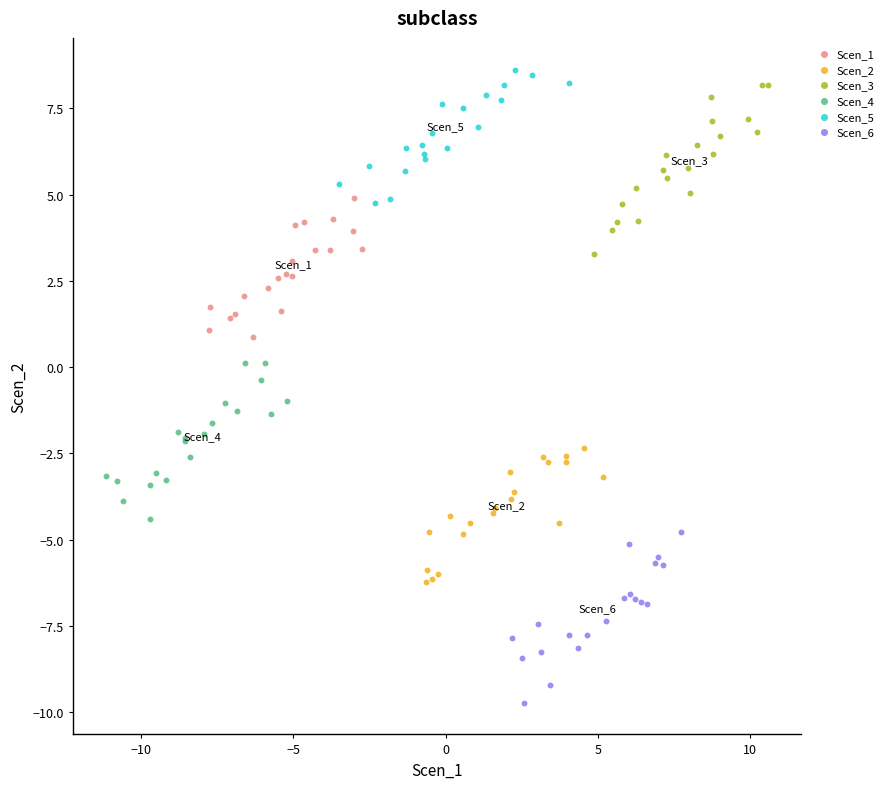

Which series contains the lowest Y value?

Scen_6